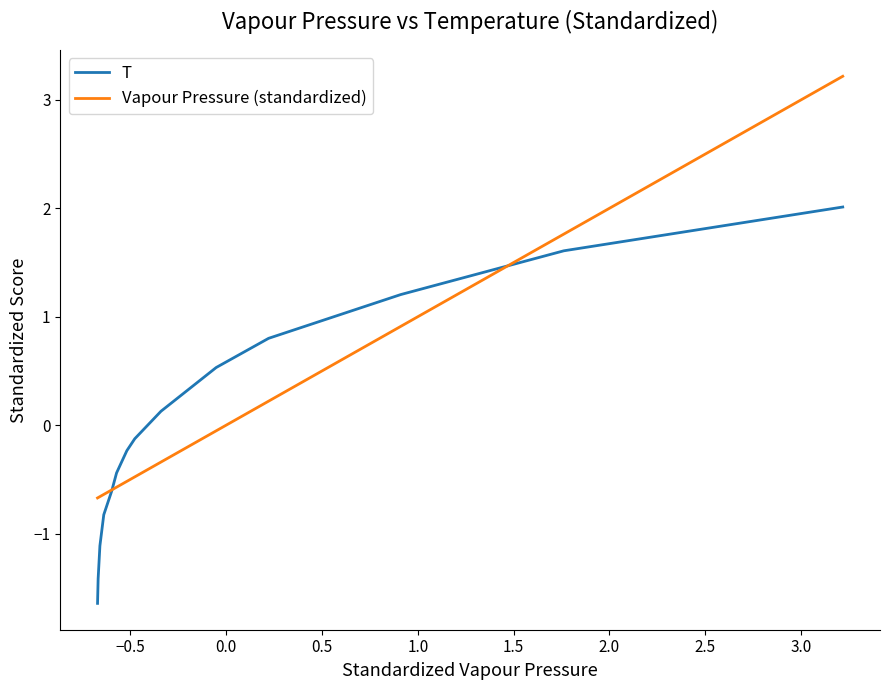

True or false: Vapour Pressure (standardized) and T cross at least once.

True